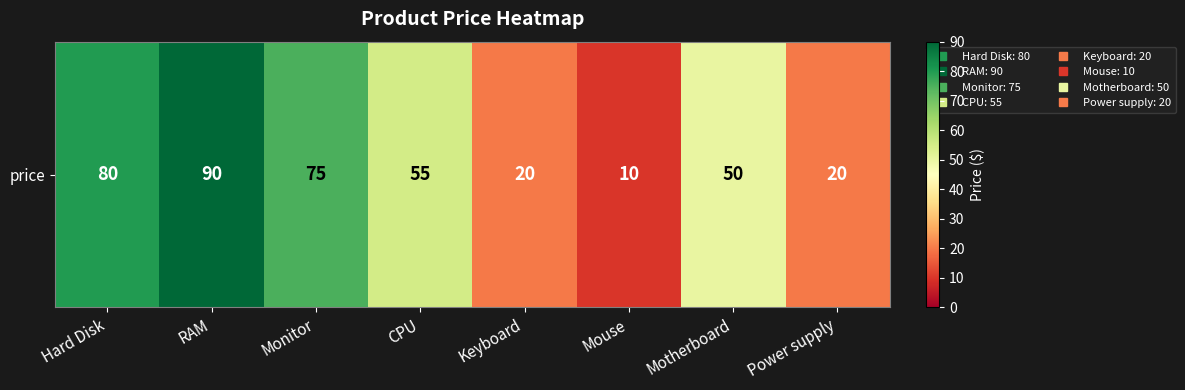

How many series are shown in this chart?

1